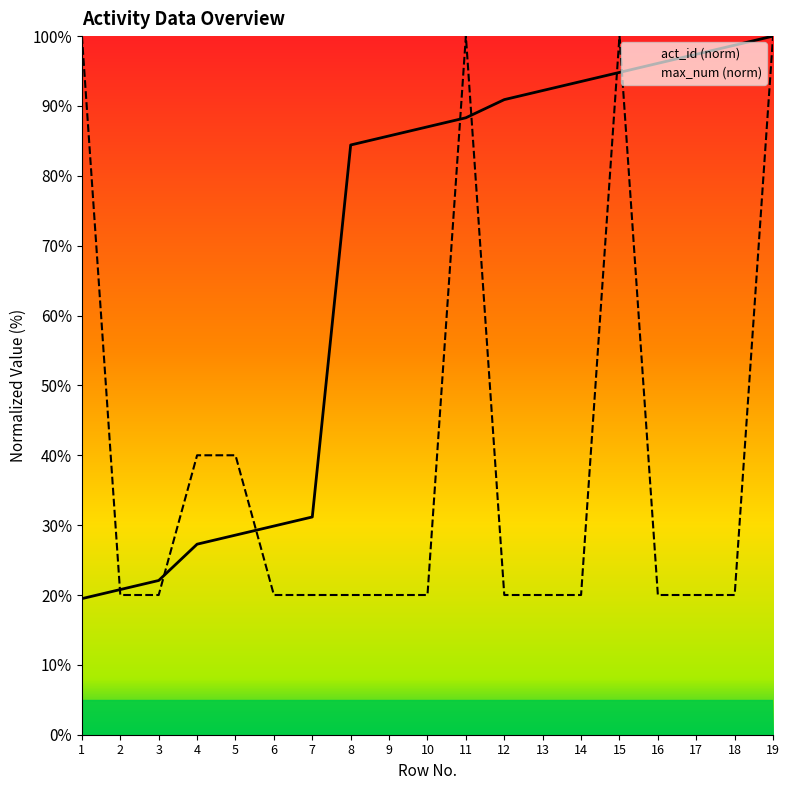

The value of act_id at 6 is 29.9. True or false?

True